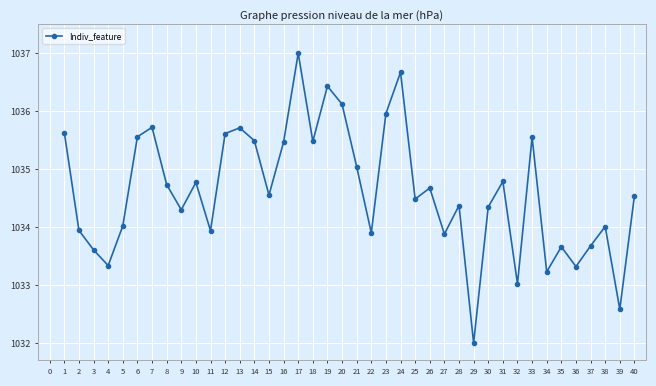

What is the difference between the values at 11 and 8?

0.8